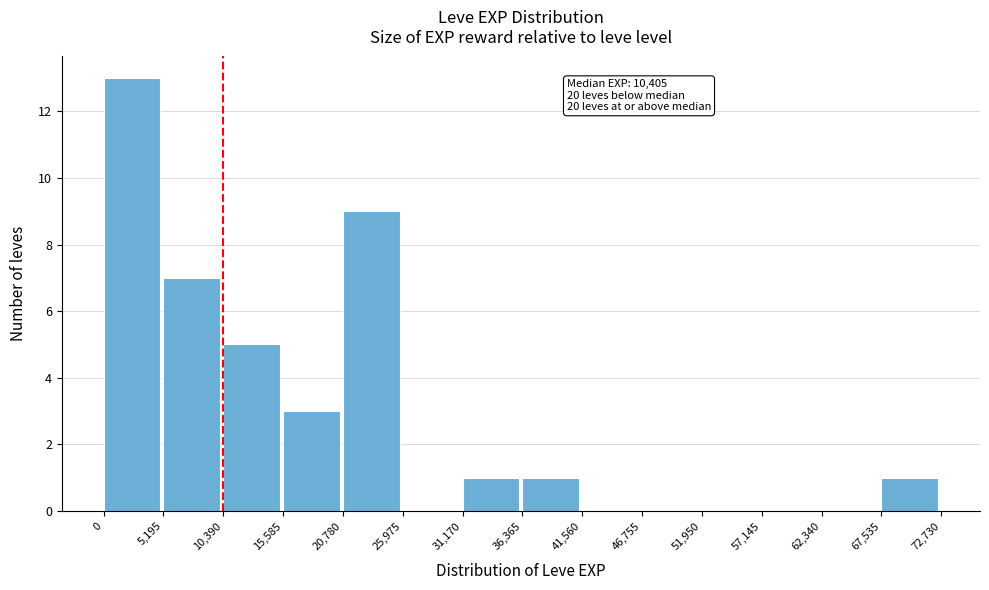

Which range on the x-axis has the tallest bar?

0 to 5,195